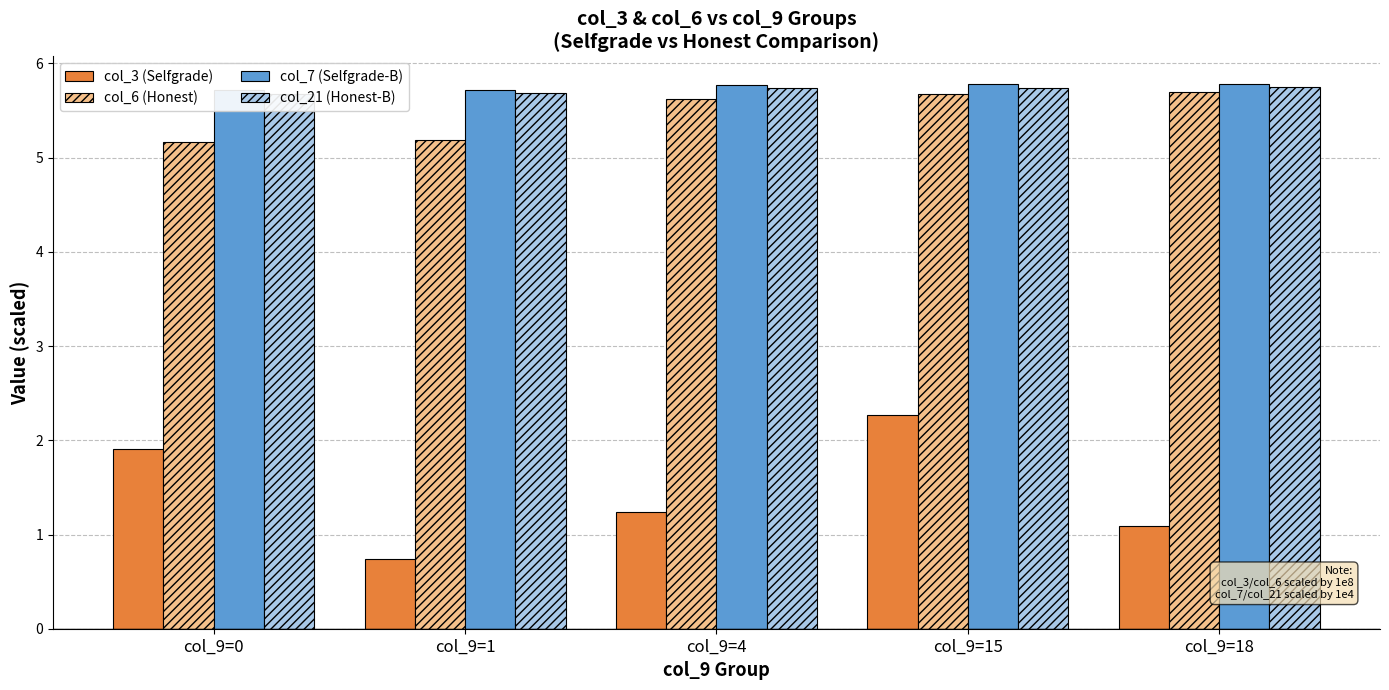

Reading left to right, list all the values displayed in this chart.

col_3 (Selfgrade): col_9=0=1.9	col_9=1=0.7	col_9=4=1.2	col_9=15=2.3	col_9=18=1.1
col_6 (Honest): col_9=0=5.2	col_9=1=5.2	col_9=4=5.6	col_9=15=5.7	col_9=18=5.7
col_7 (Selfgrade-B): col_9=0=5.7	col_9=1=5.7	col_9=4=5.8	col_9=15=5.8	col_9=18=5.8
col_21 (Honest-B): col_9=0=5.7	col_9=1=5.7	col_9=4=5.7	col_9=15=5.7	col_9=18=5.7